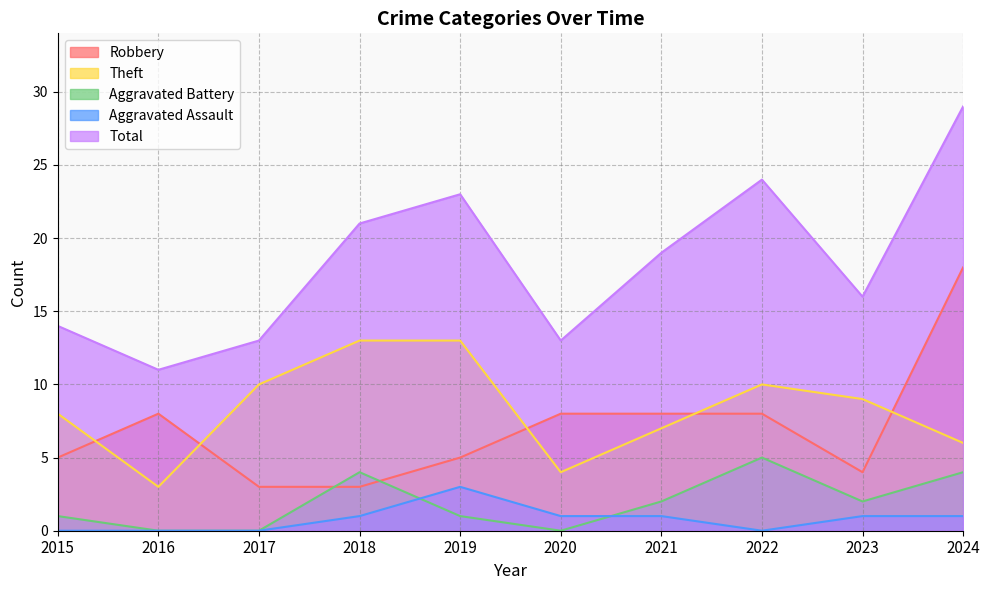

Which series has the largest total across all categories?

Total